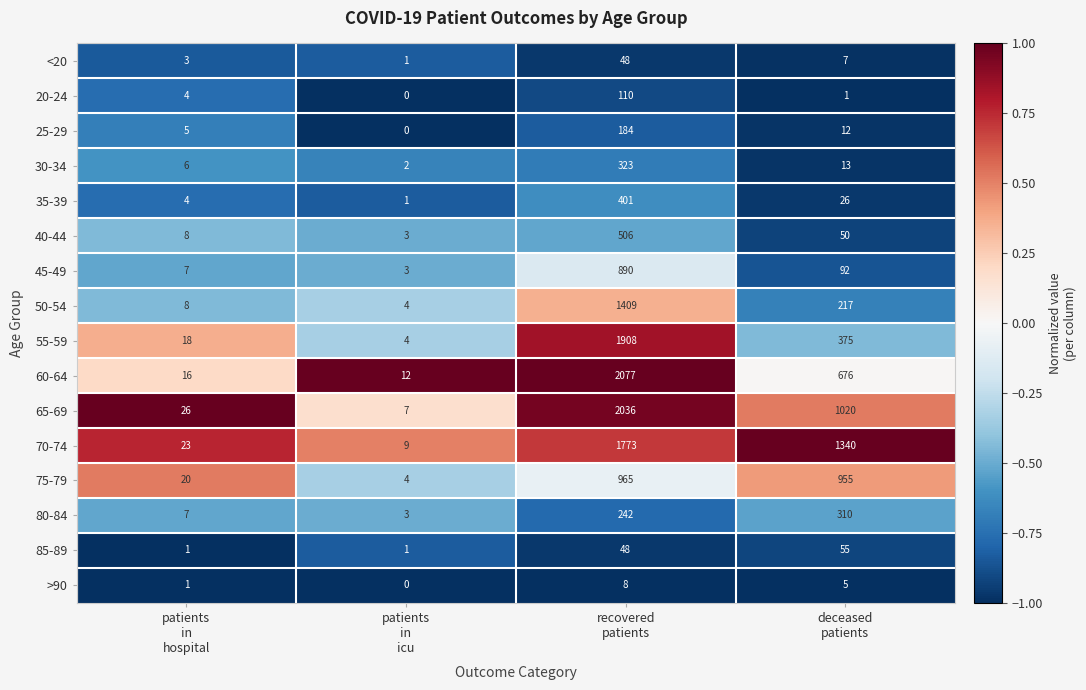

List the series in order of their peak value, lowest first.

>90, <20, 85-89, 20-24, 25-29, 80-84, 30-34, 35-39, 40-44, 45-49, 75-79, 50-54, 70-74, 55-59, 65-69, 60-64